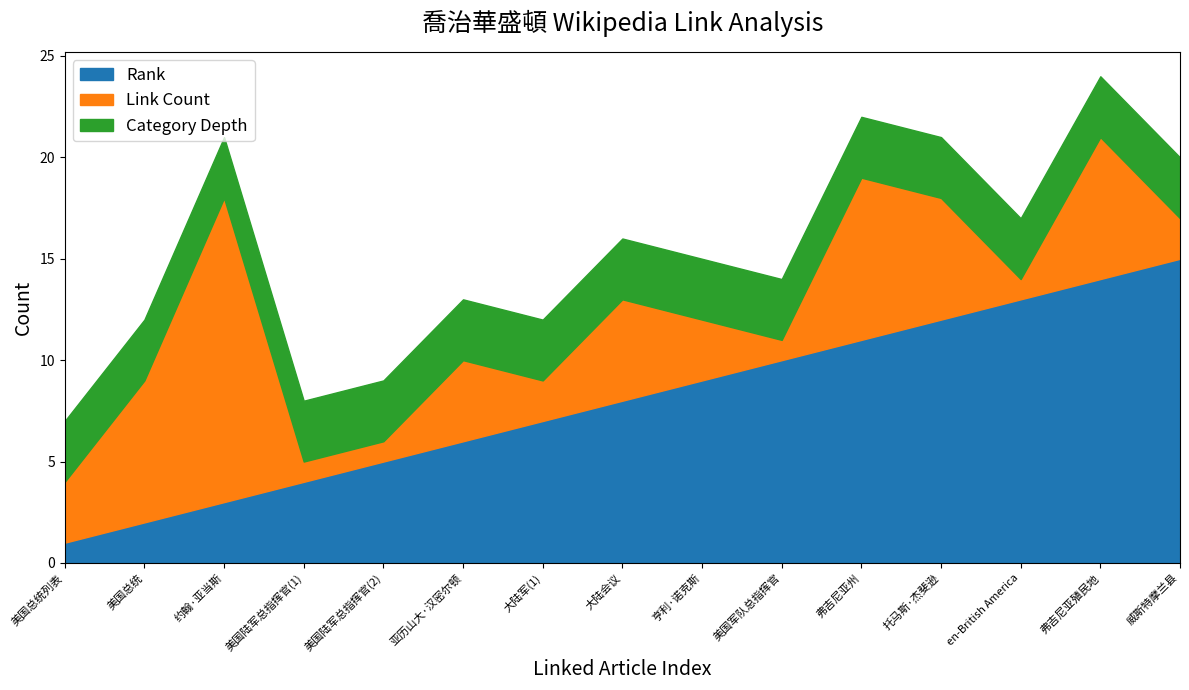

Reading left to right, transcribe all the data shown in this chart.

Rank: 美国总统列表=1	美国总统=2	约翰·亚当斯=3	美国陆军总指挥官(1)=4	美国陆军总指挥官(2)=5	亚历山大·汉密尔顿=6	大陆军(1)=7	大陆会议=8	亨利·诺克斯=9	美国军队总指挥官=10	弗吉尼亚州=11	托马斯·杰斐逊=12	en-British America=13	弗吉尼亚殖民地=14	威斯特摩兰县=15
Link Count: 美国总统列表=3	美国总统=7	约翰·亚当斯=15	美国陆军总指挥官(1)=1	美国陆军总指挥官(2)=1	亚历山大·汉密尔顿=4	大陆军(1)=2	大陆会议=5	亨利·诺克斯=3	美国军队总指挥官=1	弗吉尼亚州=8	托马斯·杰斐逊=6	en-British America=1	弗吉尼亚殖民地=7	威斯特摩兰县=2
Category Depth: 美国总统列表=3	美国总统=3	约翰·亚当斯=3	美国陆军总指挥官(1)=3	美国陆军总指挥官(2)=3	亚历山大·汉密尔顿=3	大陆军(1)=3	大陆会议=3	亨利·诺克斯=3	美国军队总指挥官=3	弗吉尼亚州=3	托马斯·杰斐逊=3	en-British America=3	弗吉尼亚殖民地=3	威斯特摩兰县=3